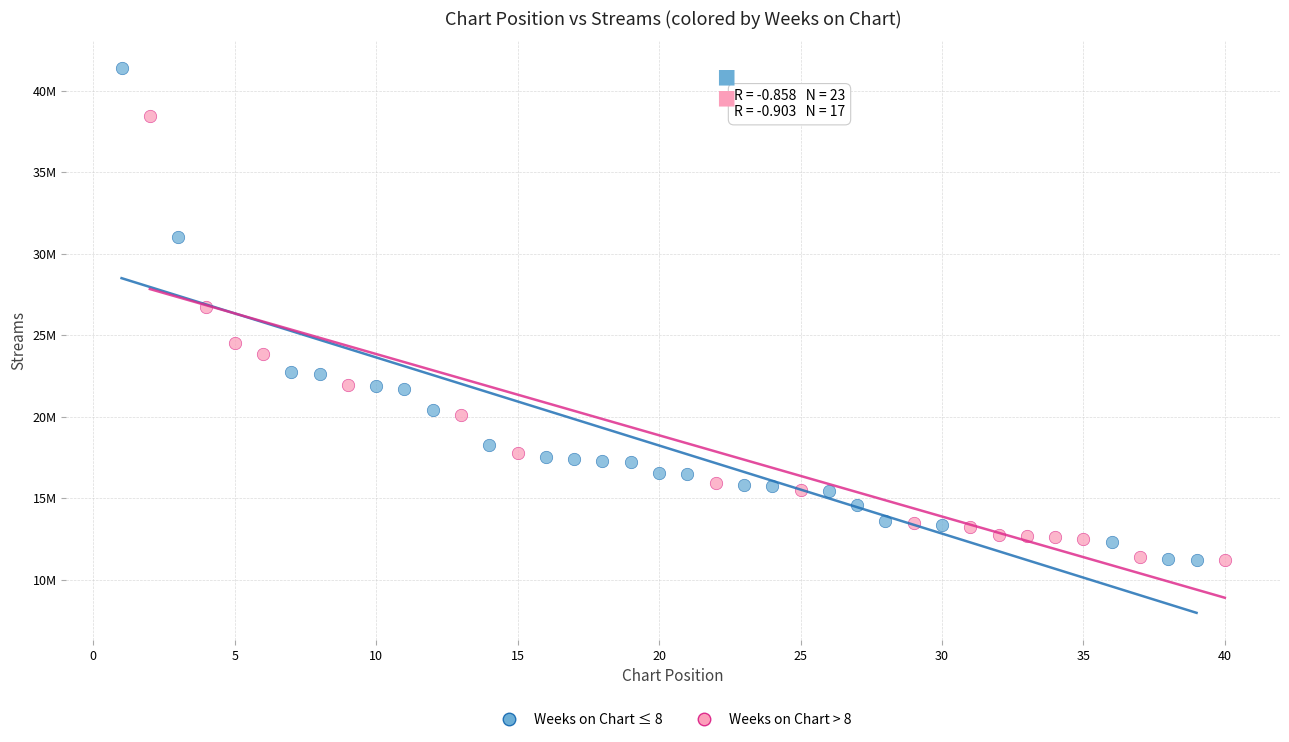

Which series has the largest Y range (max minus min)?

Weeks on Chart ≤ 8